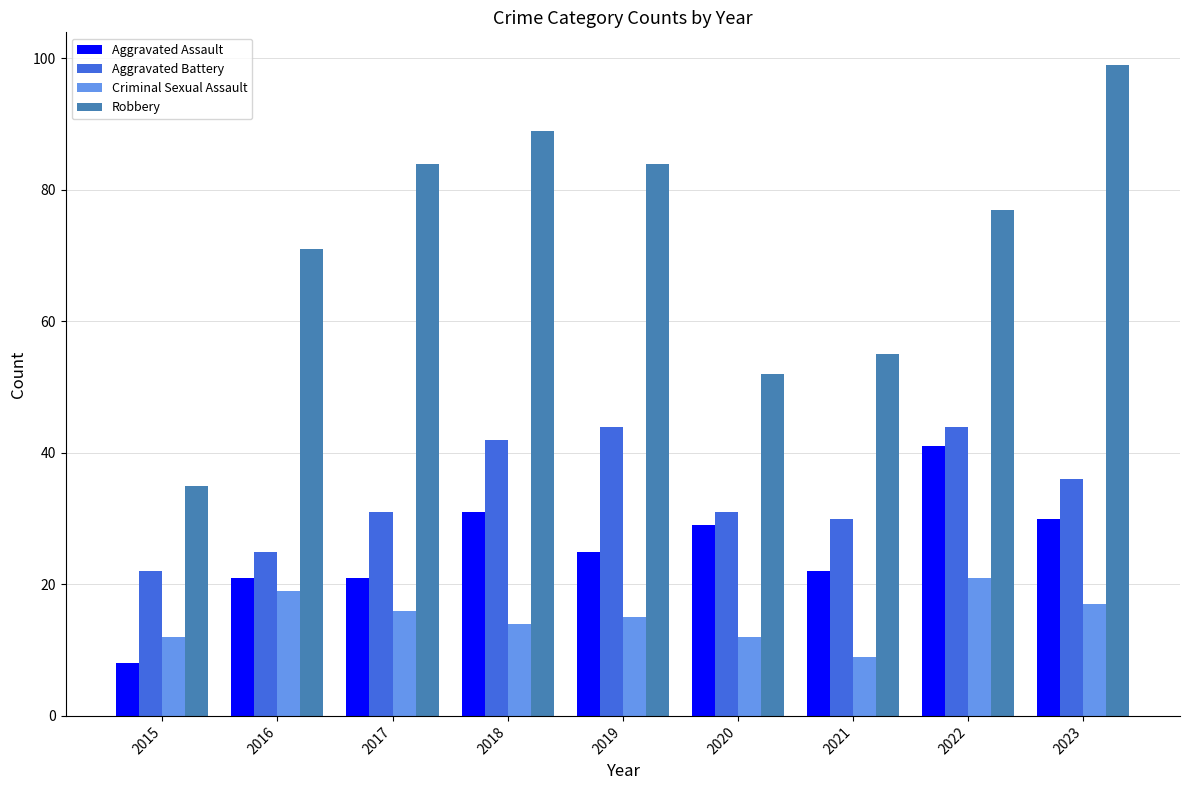

Reading left to right, list all the values displayed in this chart.

Aggravated Assault: 2015=8	2016=21	2017=21	2018=31	2019=25	2020=29	2021=22	2022=41	2023=30
Aggravated Battery: 2015=22	2016=25	2017=31	2018=42	2019=44	2020=31	2021=30	2022=44	2023=36
Criminal Sexual Assault: 2015=12	2016=19	2017=16	2018=14	2019=15	2020=12	2021=9	2022=21	2023=17
Robbery: 2015=35	2016=71	2017=84	2018=89	2019=84	2020=52	2021=55	2022=77	2023=99